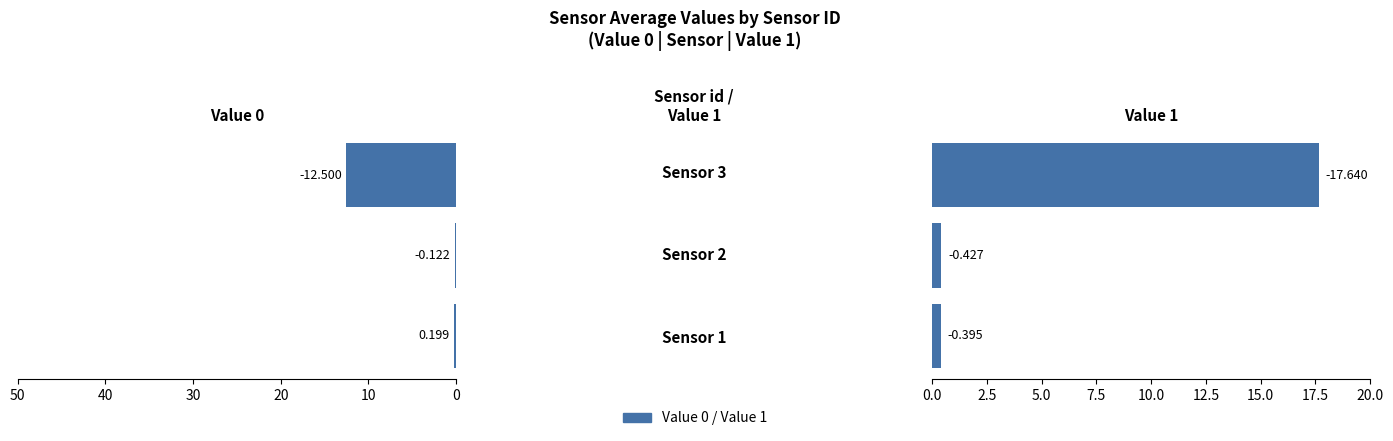

What is the minimum value shown in the chart?

0.1